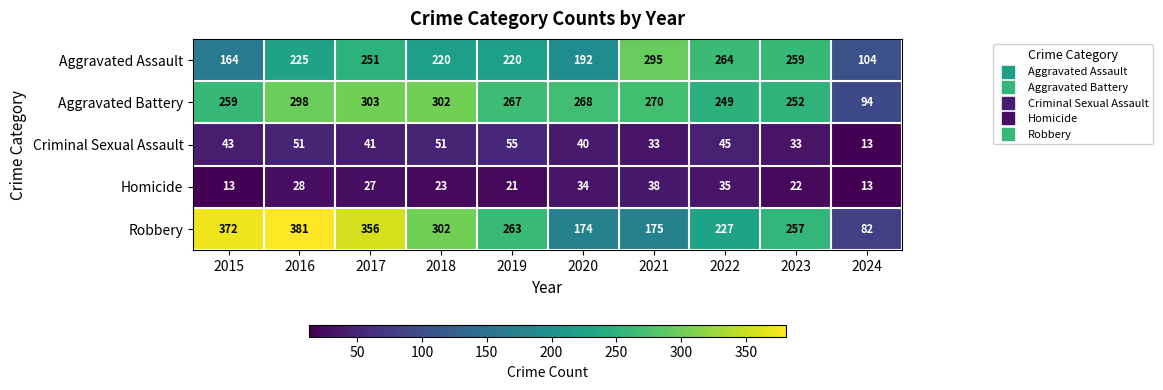

What is the minimum value for Robbery?

82